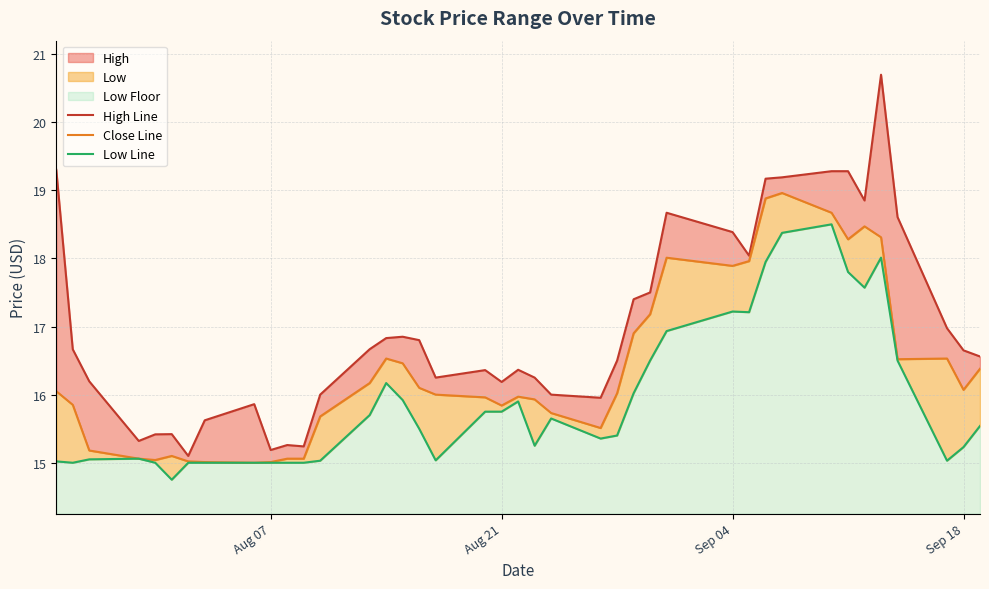

The Close Line series shows 4.3 at 27. True or false?

False